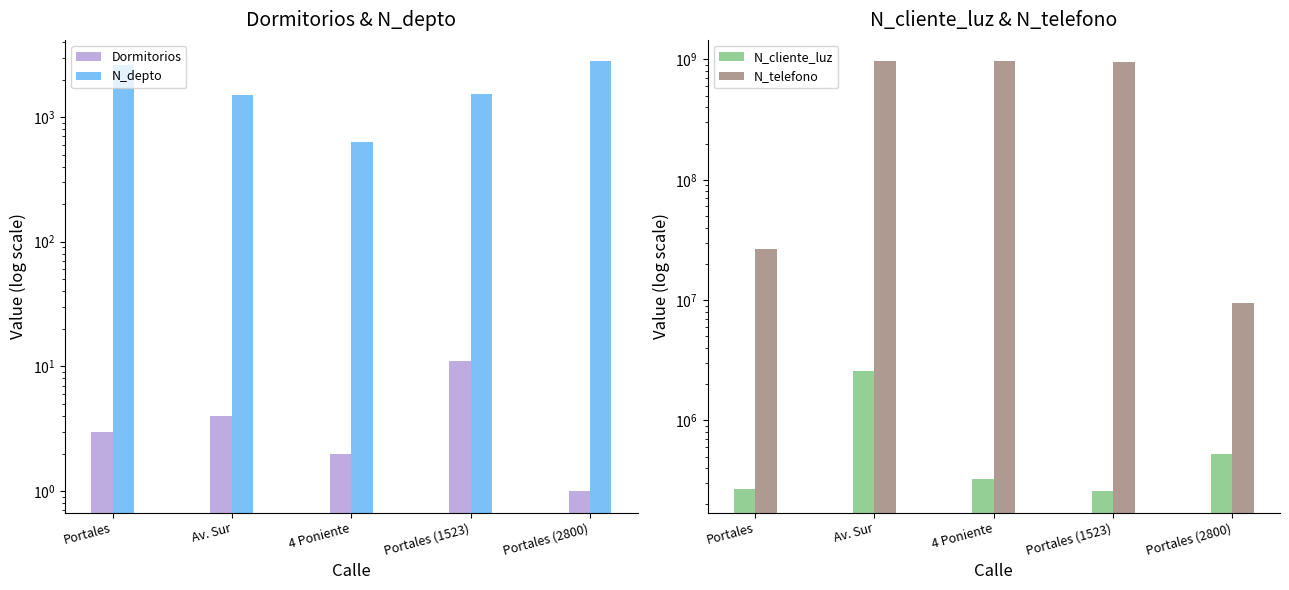

Between Portales and Av. Sur, which series saw the biggest shift?

N_telefono